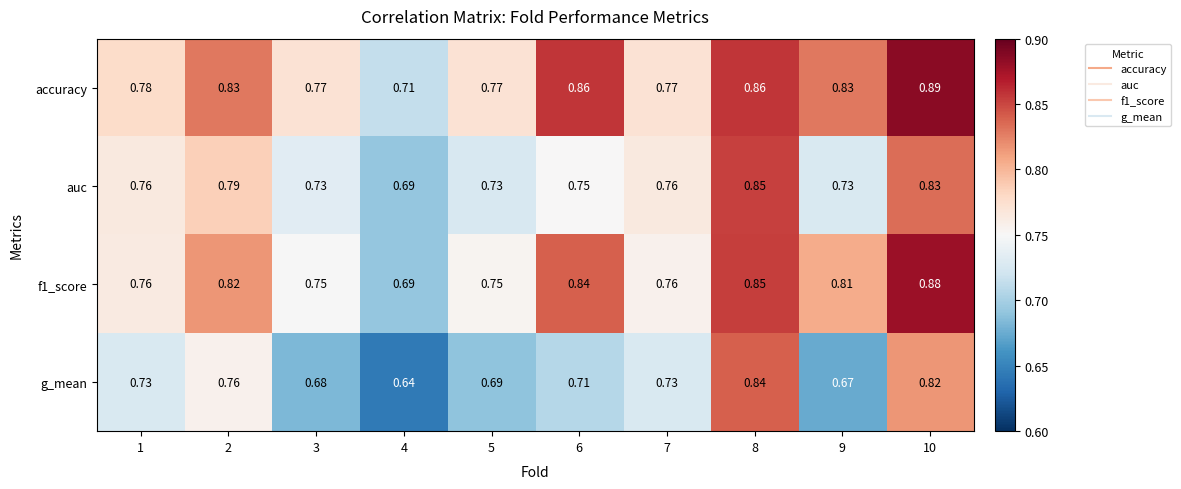

Which series has the widest spread of values?

g_mean